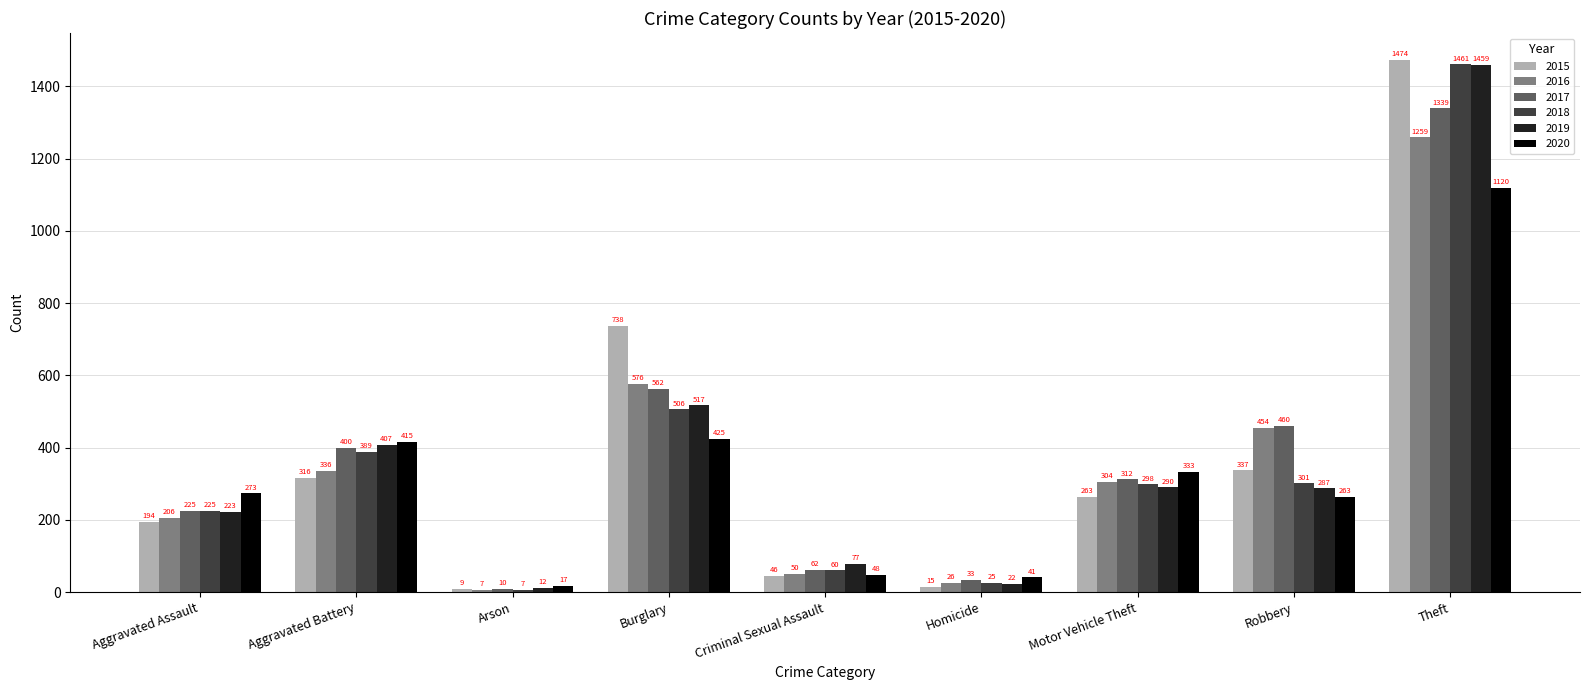

What is the minimum value shown in the chart?

7